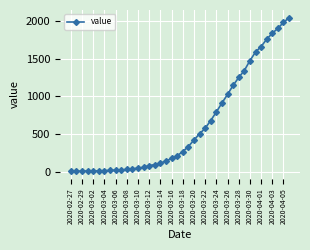

What is the greatest value displayed?

2046